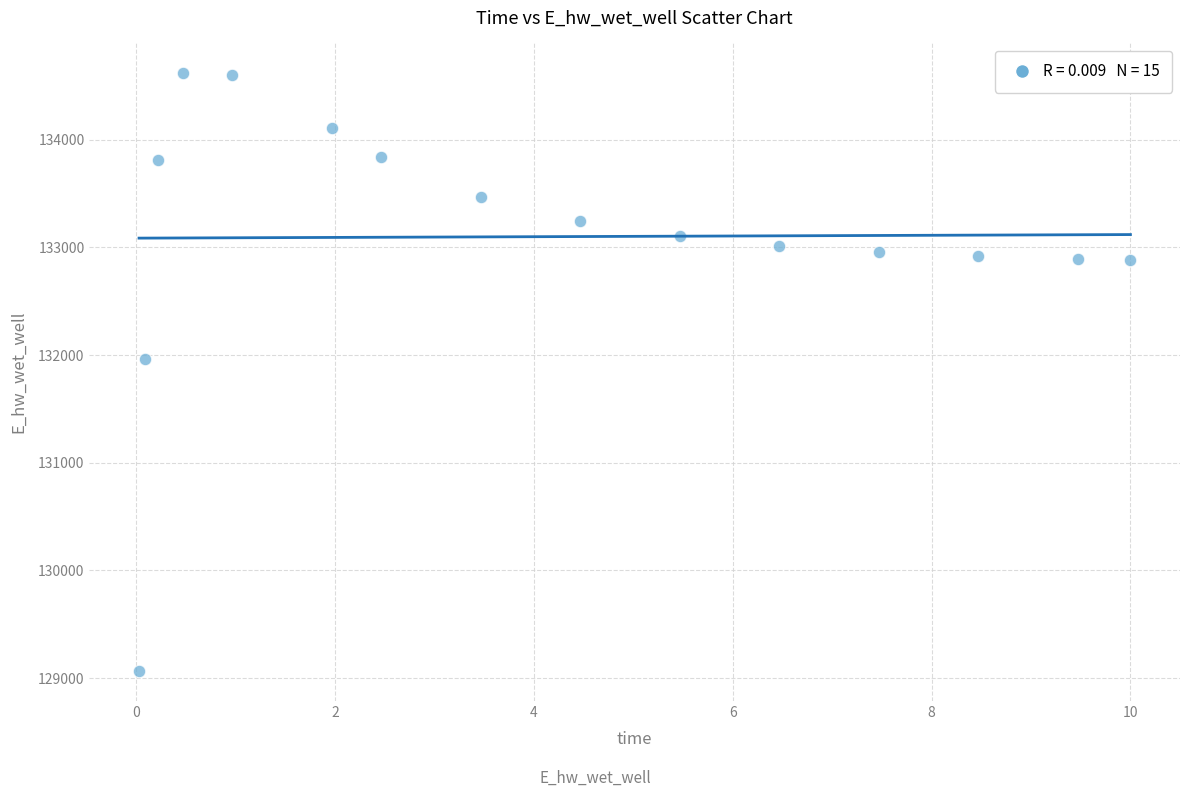

What Y value in the scatter plot is closest to 131840?

131960.9